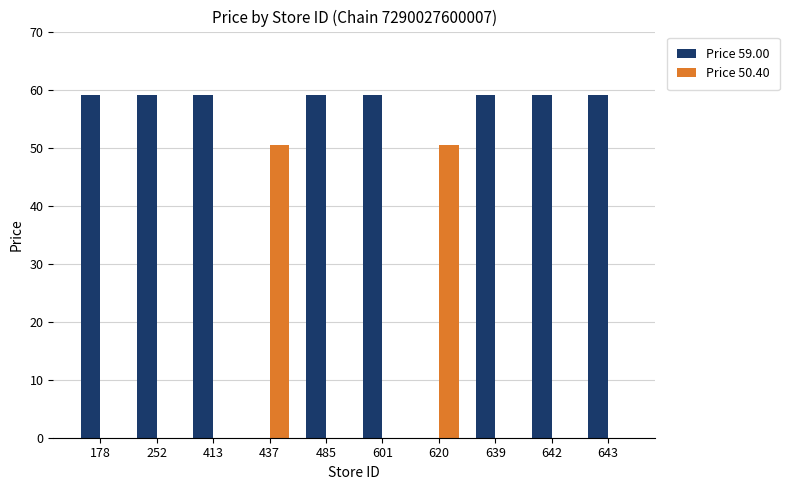

What is the sum of all Price 59.00 values?

472.0